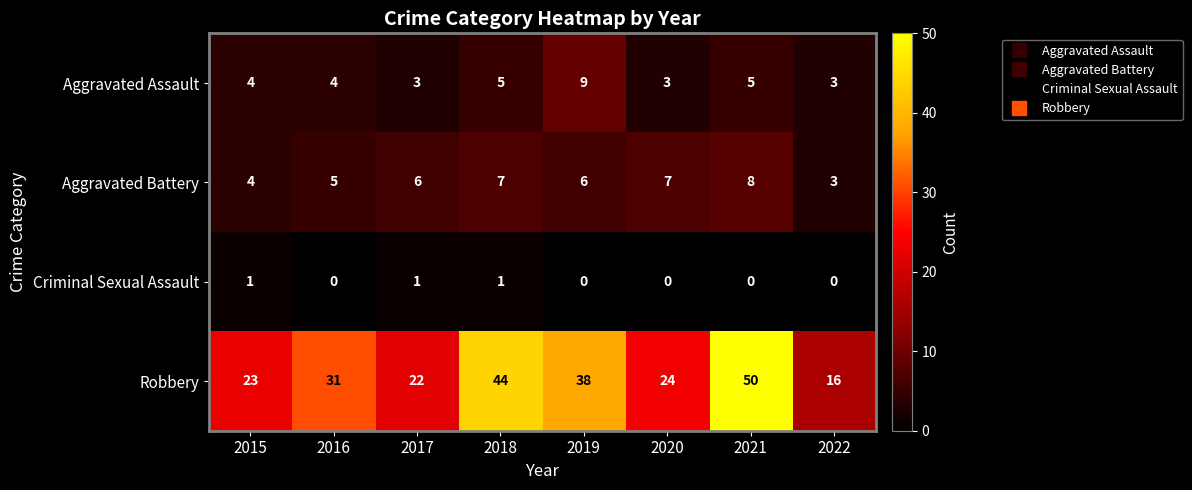

Count the Criminal Sexual Assault values in the range 0 to 1.

8